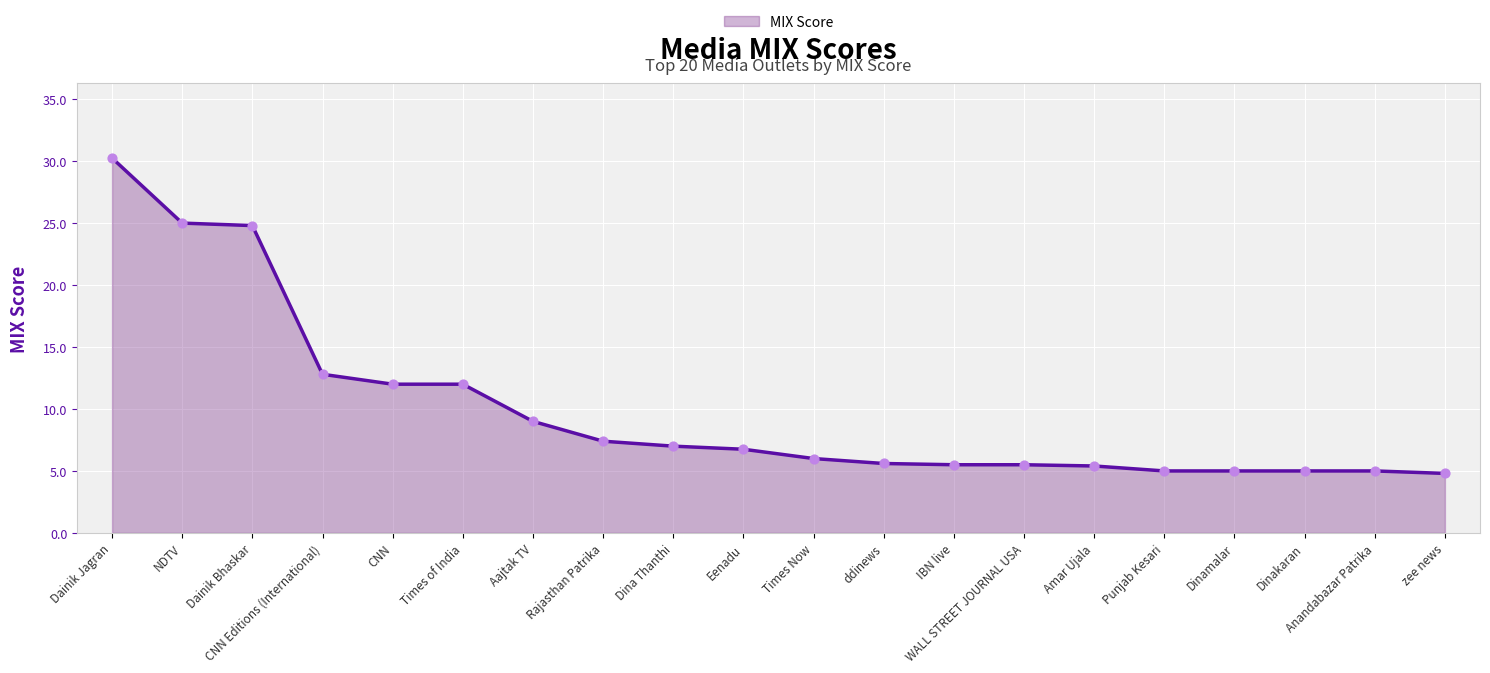

What is the change in value from Dina Thanthi to Punjab Kesari?

-2.0